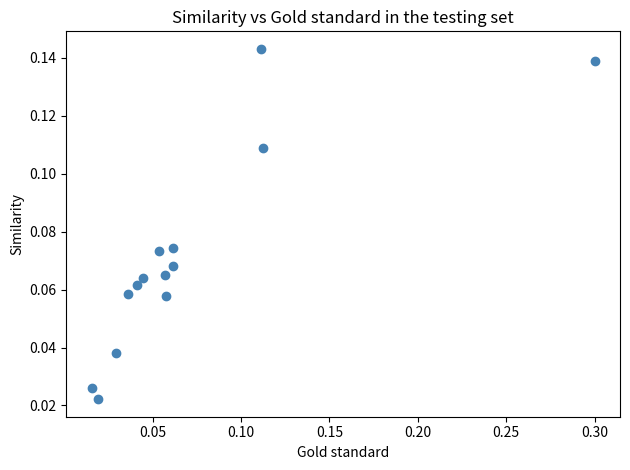

What is the range of X values (max minus min)?

0.3